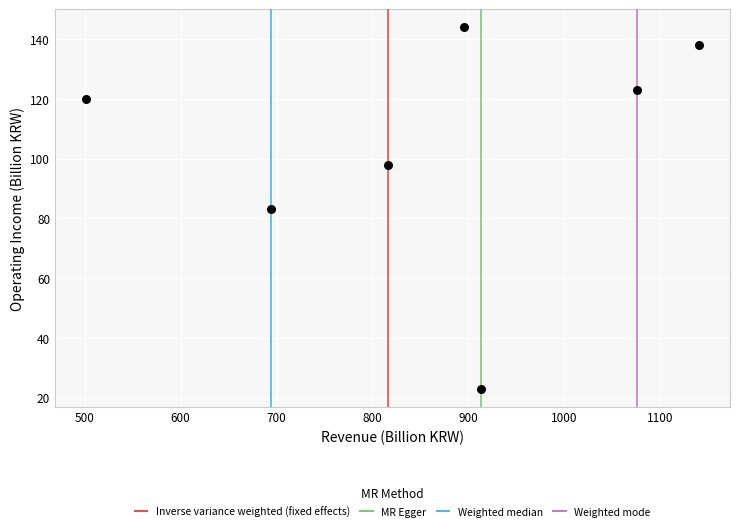

What is the range of X values (max minus min)?

640